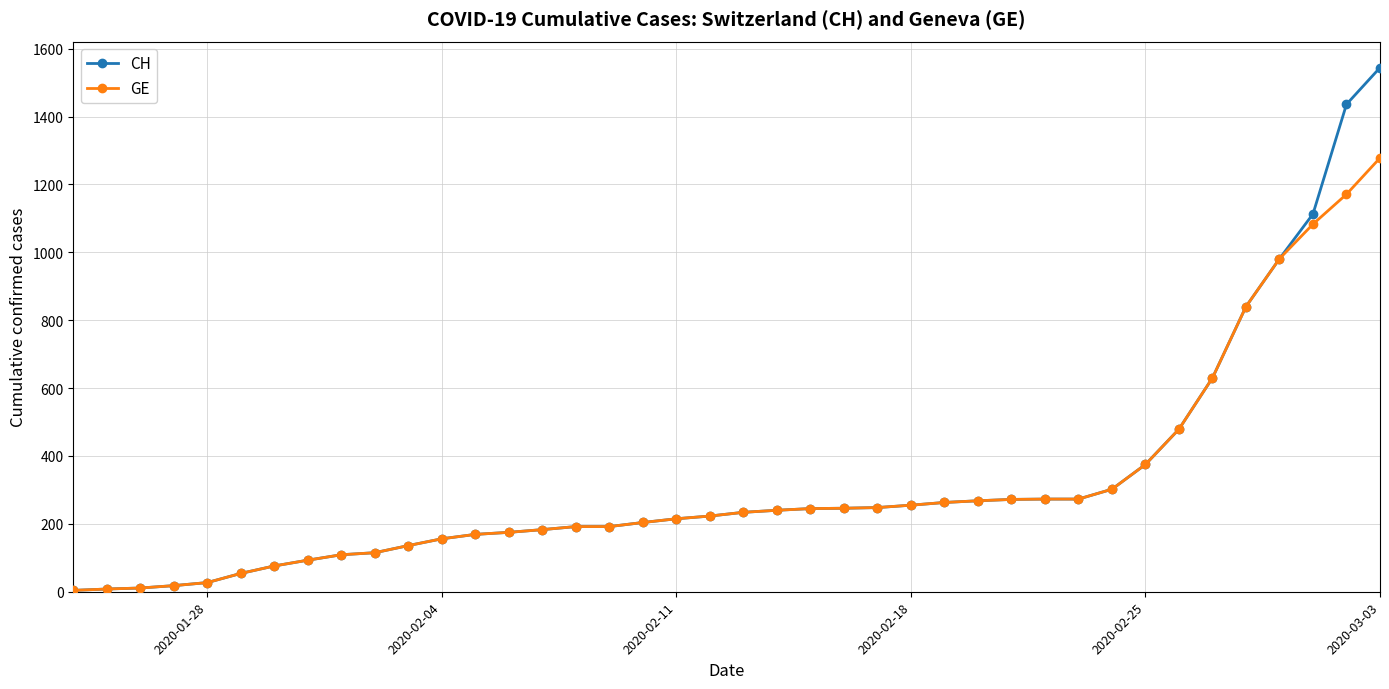

At which label does CH reach its peak?

2020-03-03